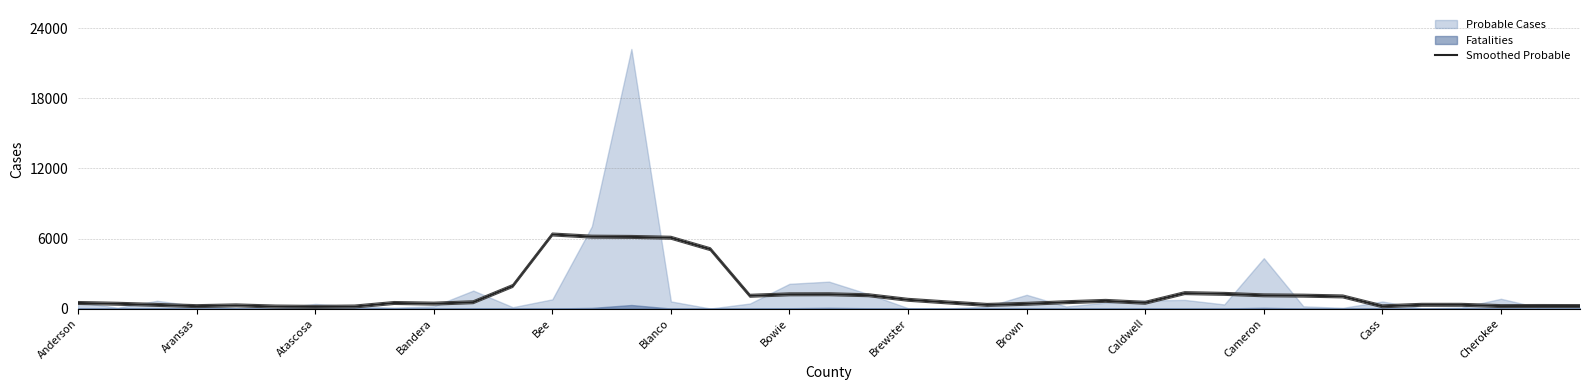

What is the maximum value for Smoothed Probable?

6345.8